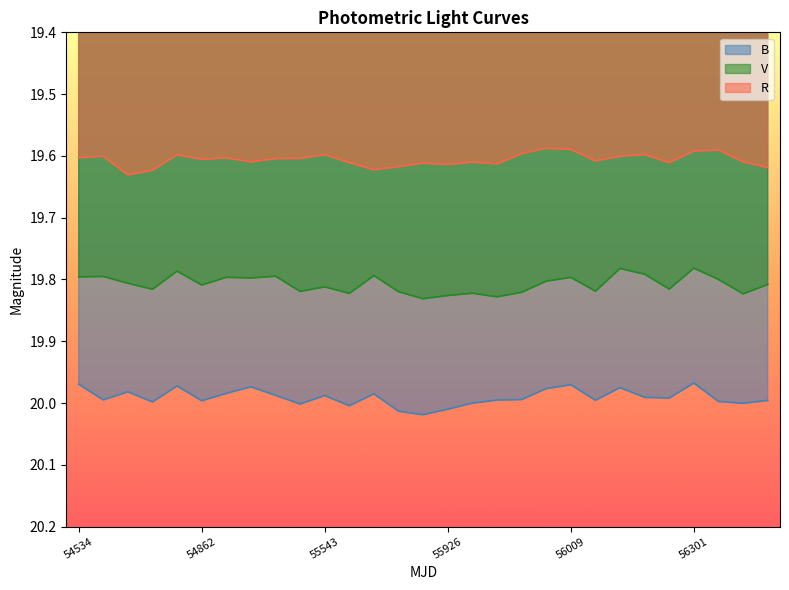

Between 55926 and 56301, which series saw the biggest shift?

V